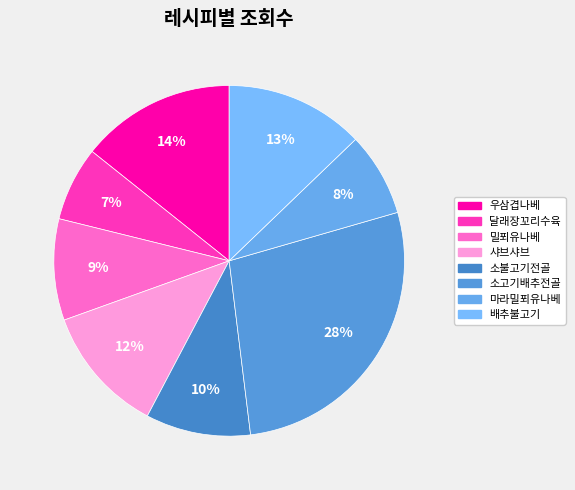

To the nearest percent, what percentage of the pie is 달래장꼬리수육?

7%